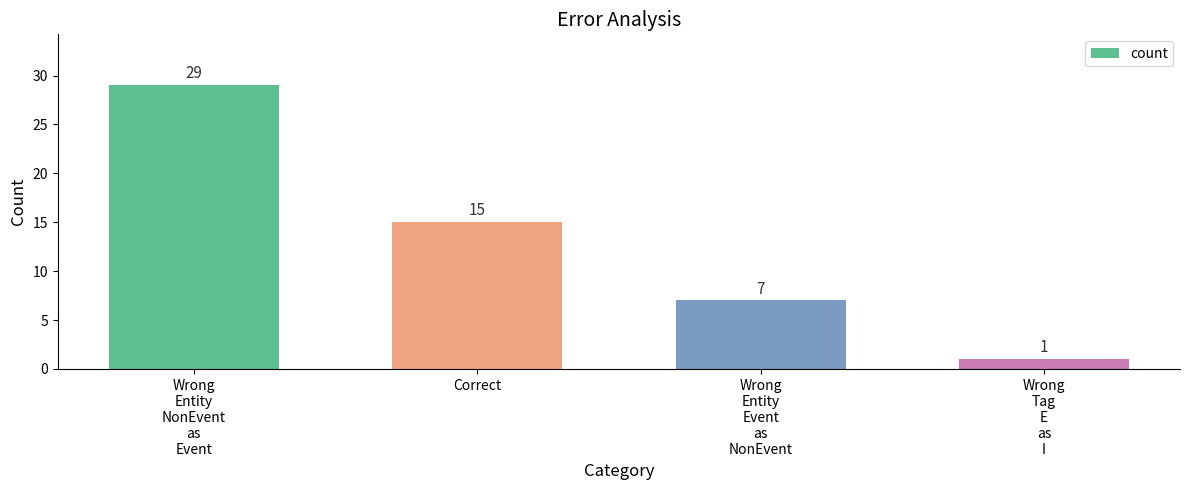

Which label corresponds to the largest value in the chart?

Wrong
Entity
NonEvent
as
Event